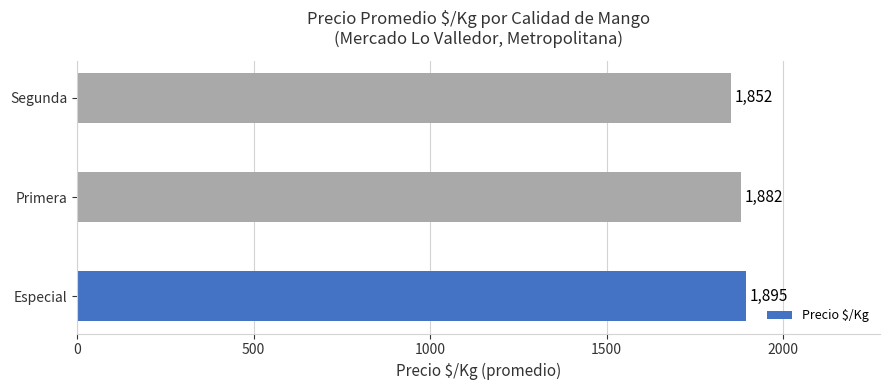

What is the ratio of the value at Primera to the value at Especial?

1.0